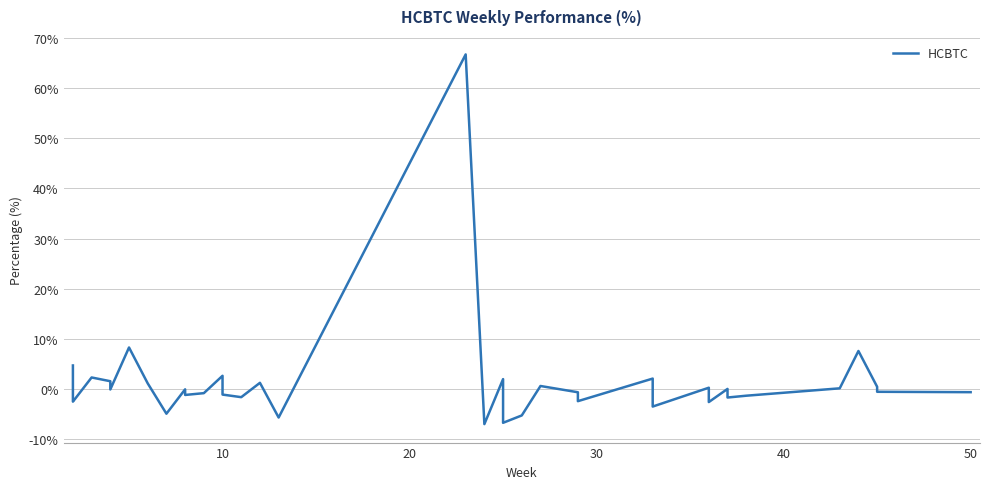

What is the smallest value displayed?

-7.0